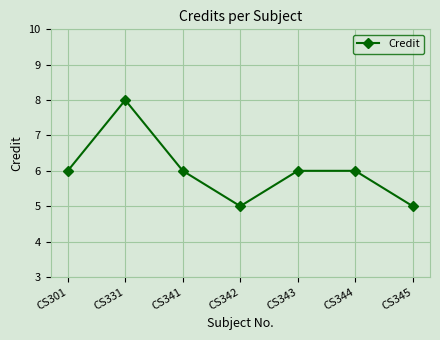

How many points are lower than both their immediate neighbors (excluding endpoints)?

1